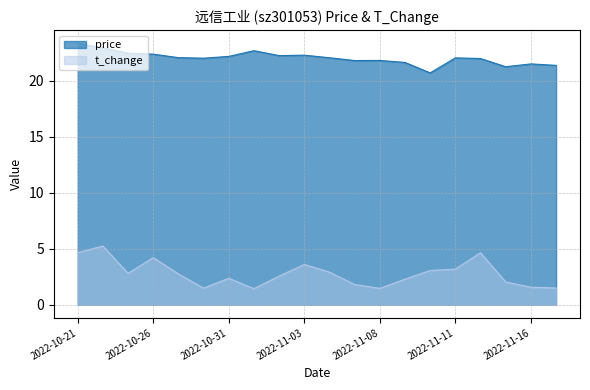

The t_change series shows 6.2 at 2022-10-26. True or false?

False